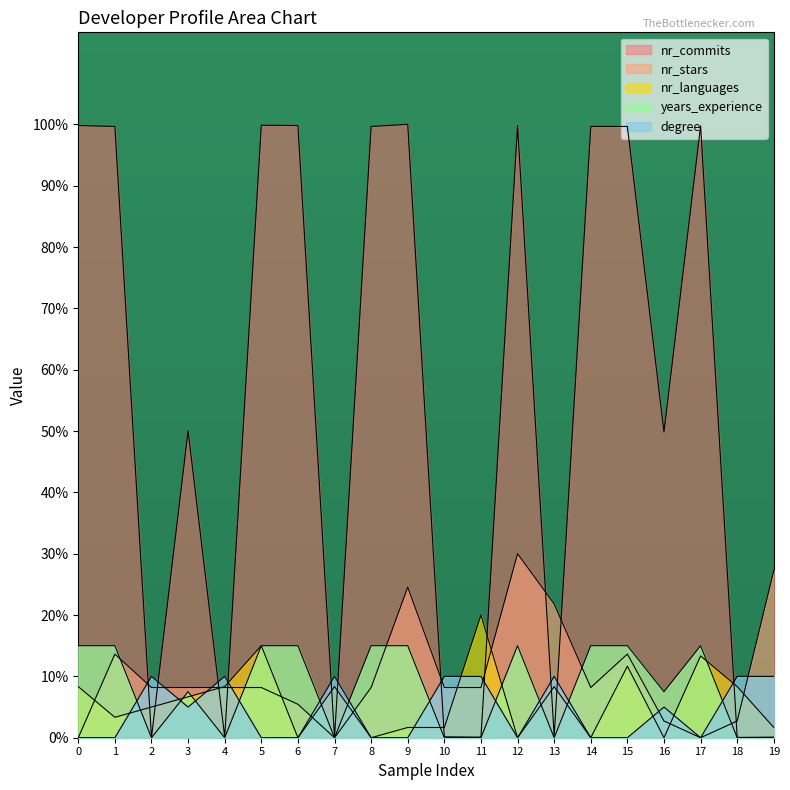

The value of years_experience at 10 is 0.0. True or false?

True